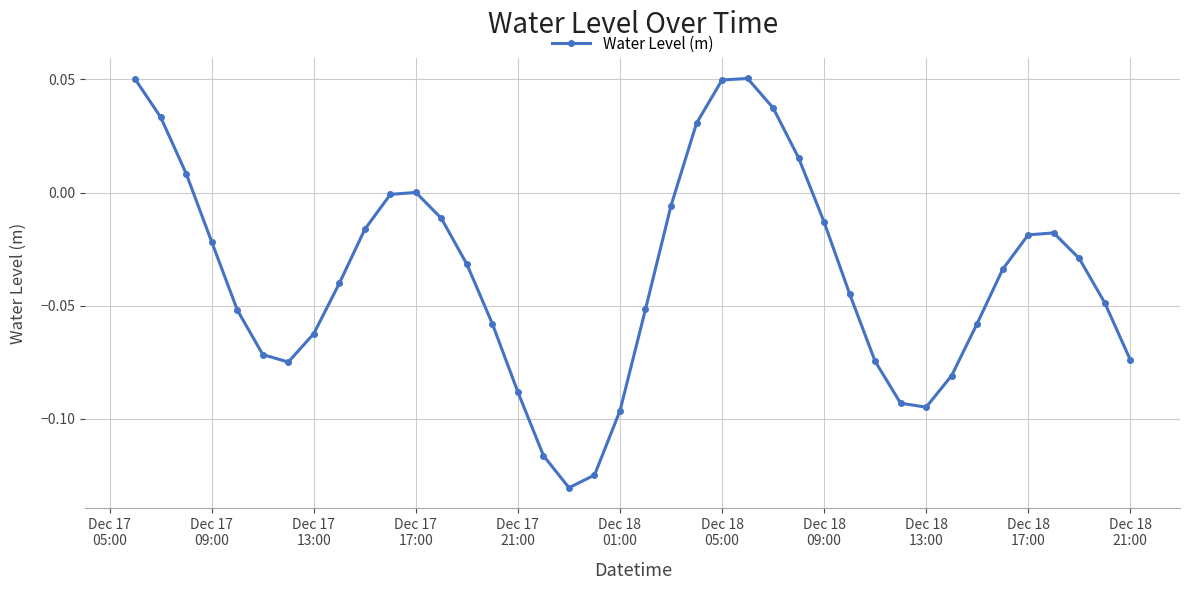

How many interior local valleys (lower than both neighbors) does the data have?

3